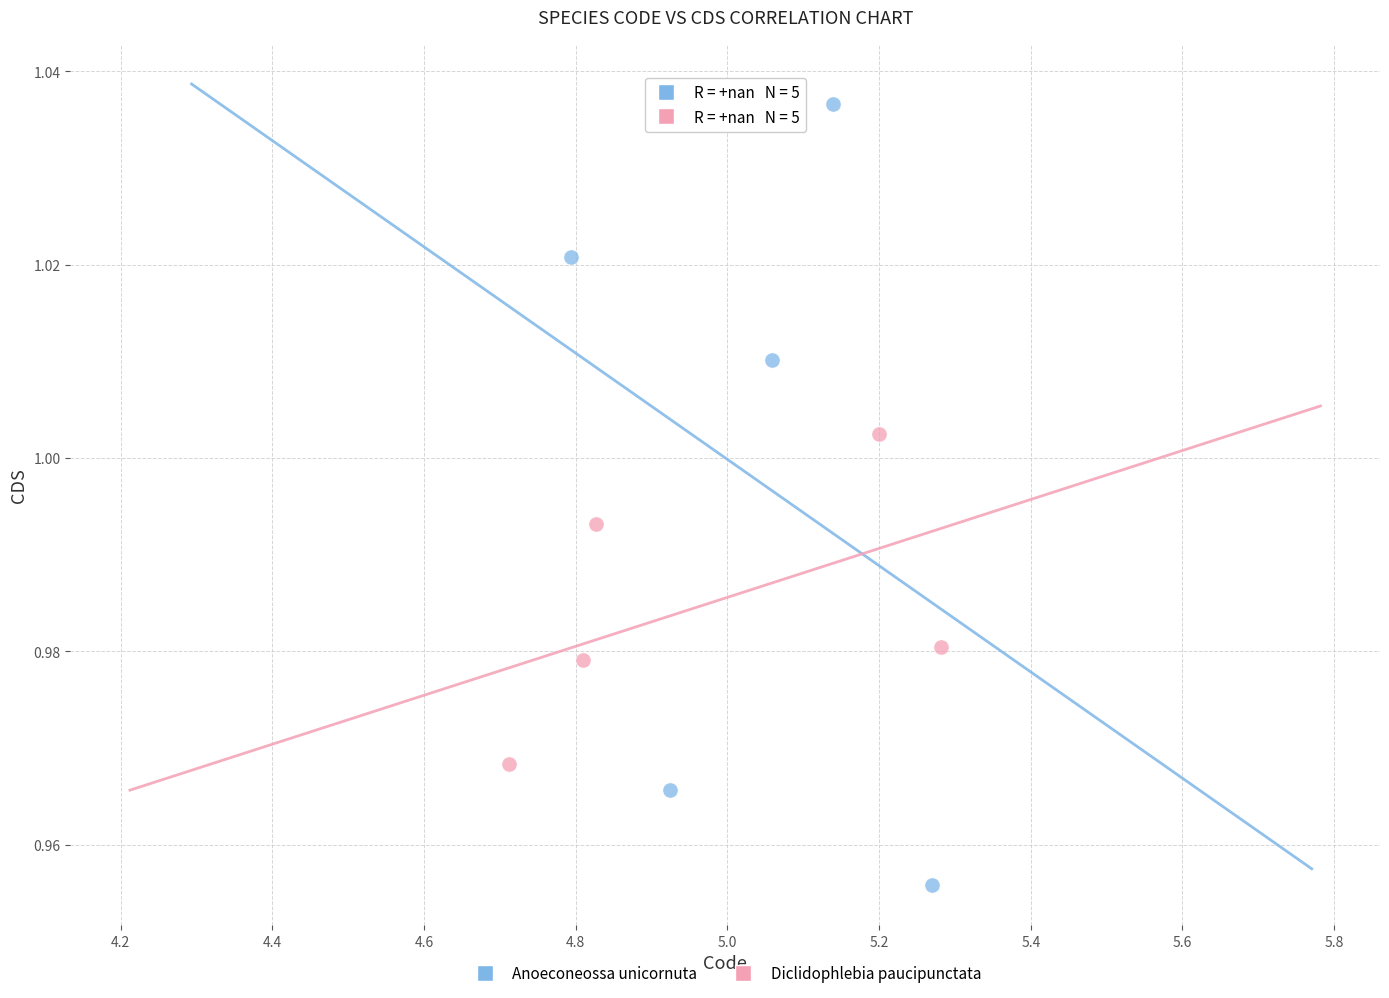

Which series reaches the maximum Y coordinate?

Anoeconeossa unicornuta